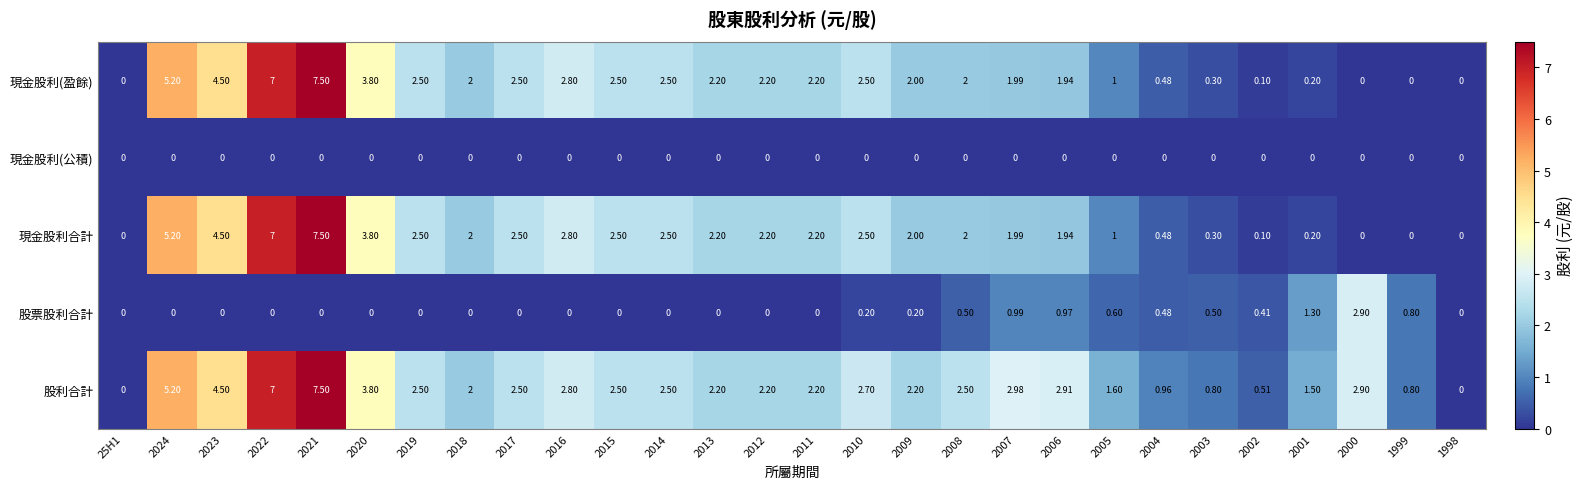

At which category is the sum across all series the highest?

2021